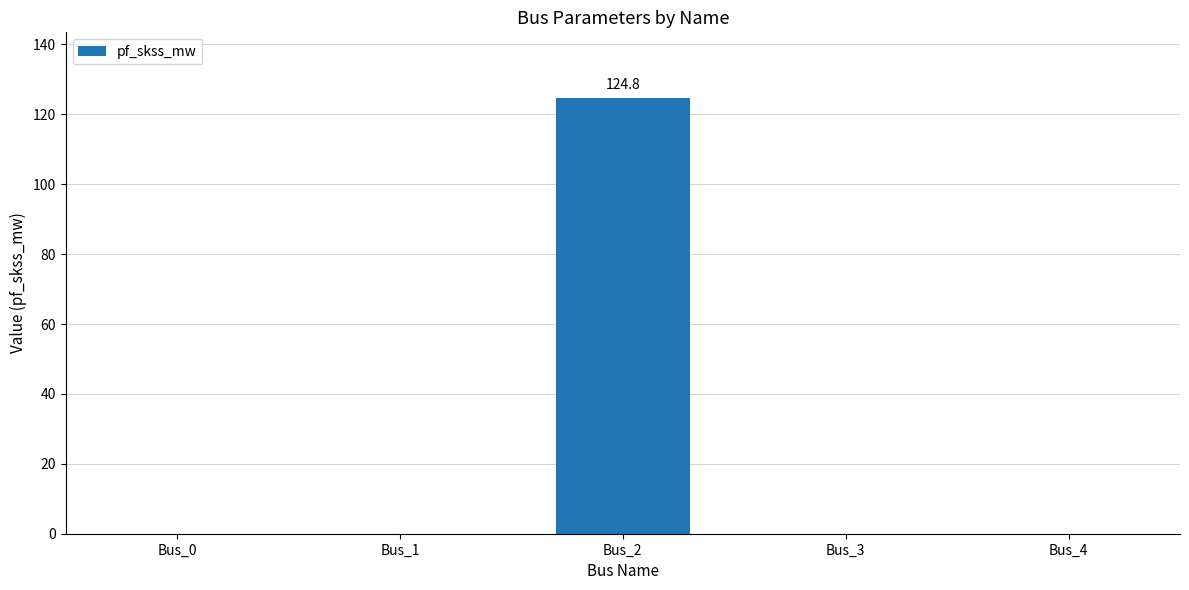

What is the sum of all values?

124.8